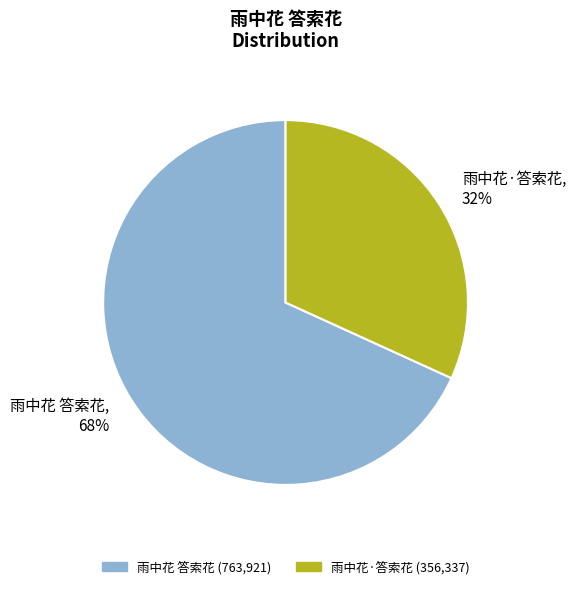

Which has a higher value, 雨中花·答索花 or 雨中花 答索花?

雨中花 答索花